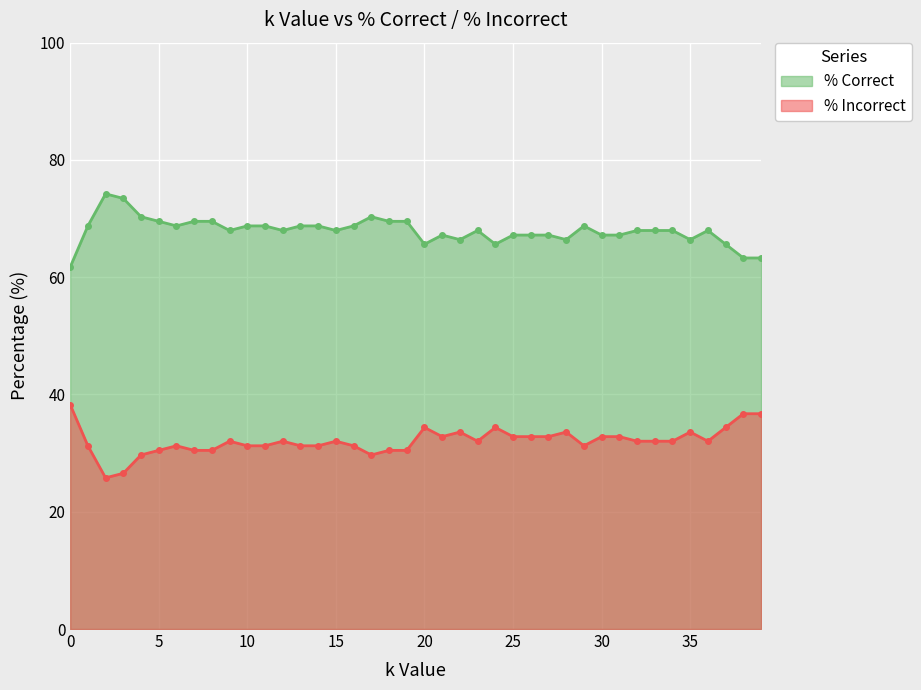

How many lines are shown in the chart?

2